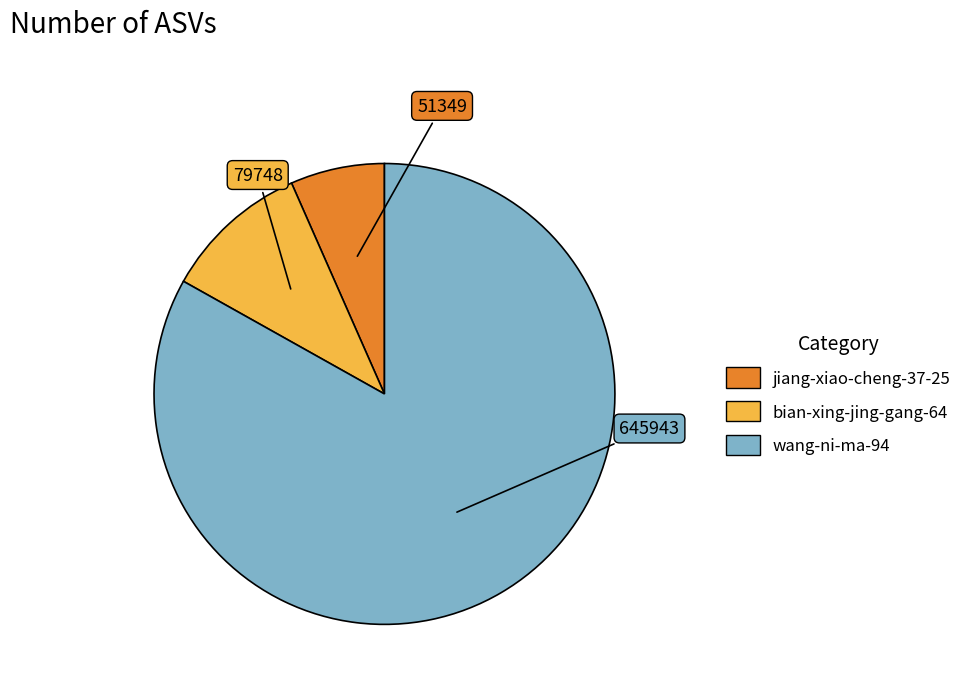

What is the smallest slice in the pie chart?

jiang-xiao-cheng-37-25